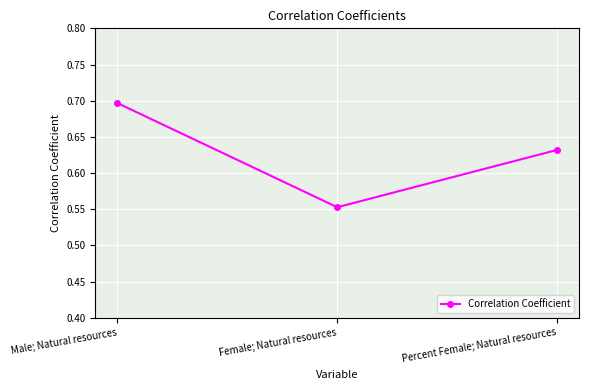

List the labels in order of value, smallest first.

Female; Natural resources, Percent Female; Natural resources, Male; Natural resources